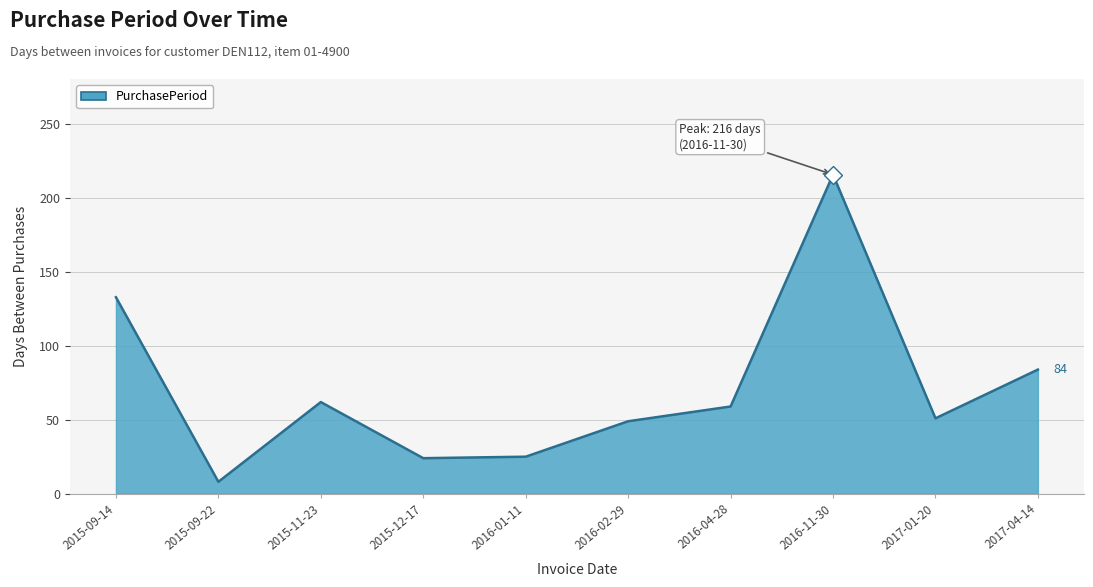

How many interior local valleys (lower than both neighbors) does the data have?

3